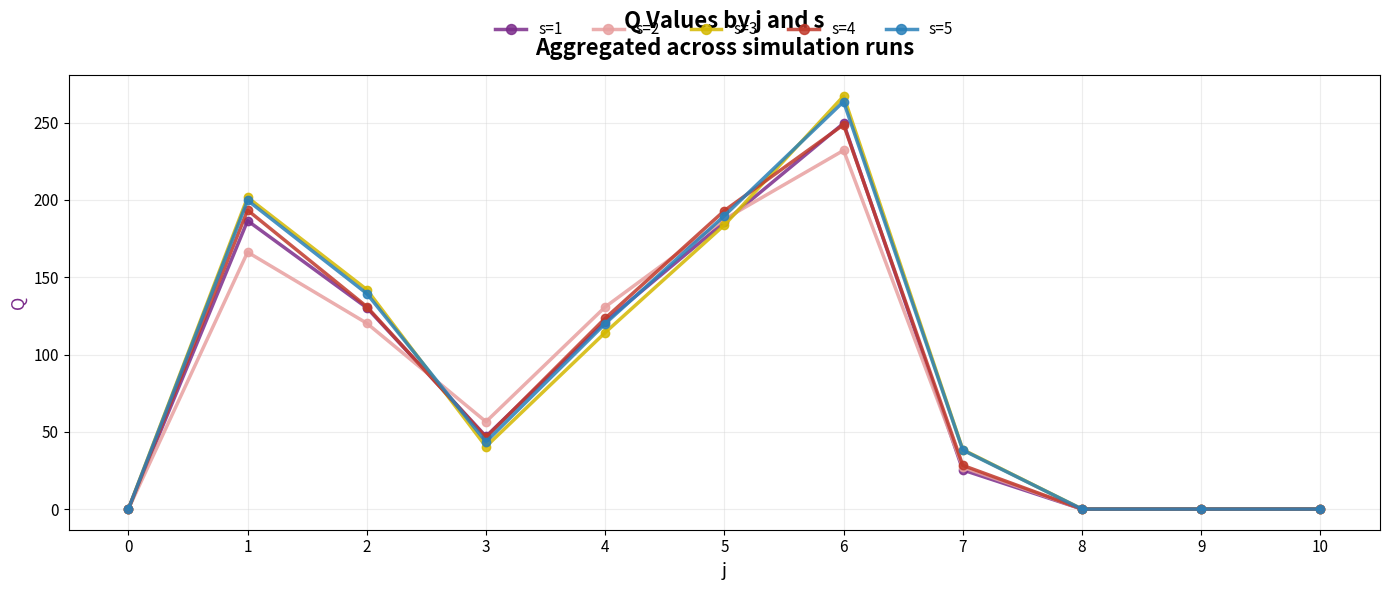

True or false: s=1 has a value of 249.6 at 6.

True